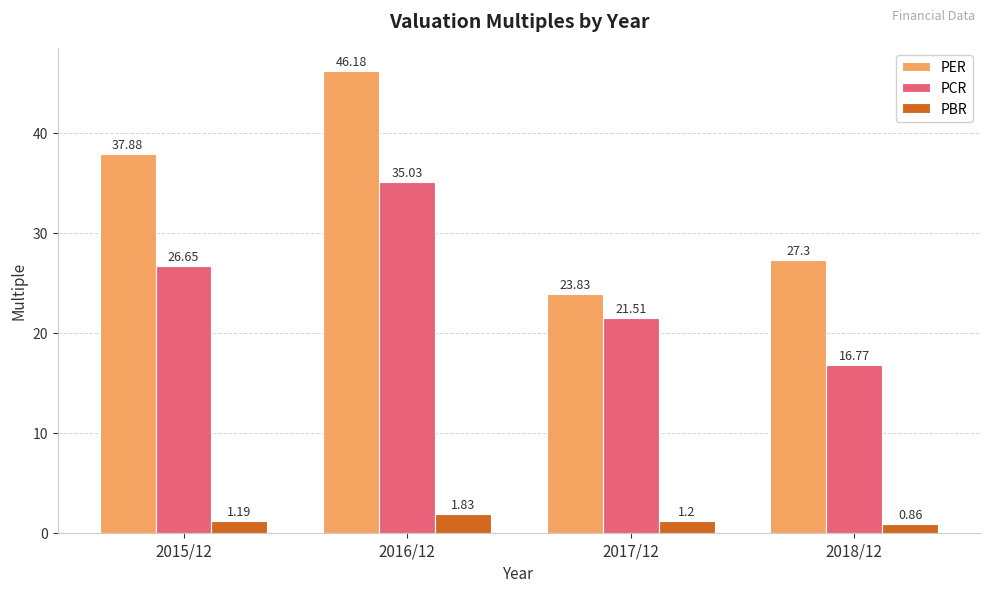

Count the PBR values in the range 1 to 2.

3